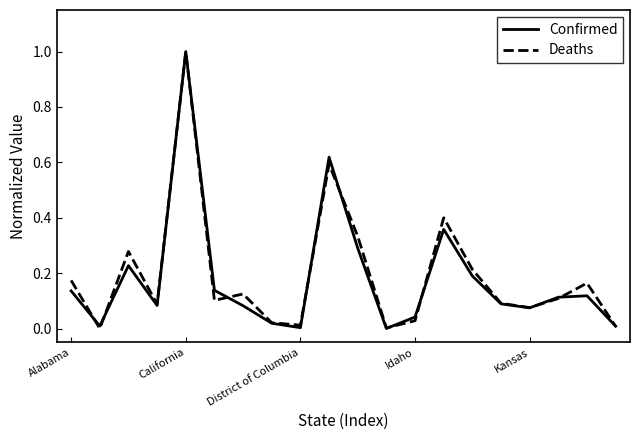

How many categories are shown in the chart?

20